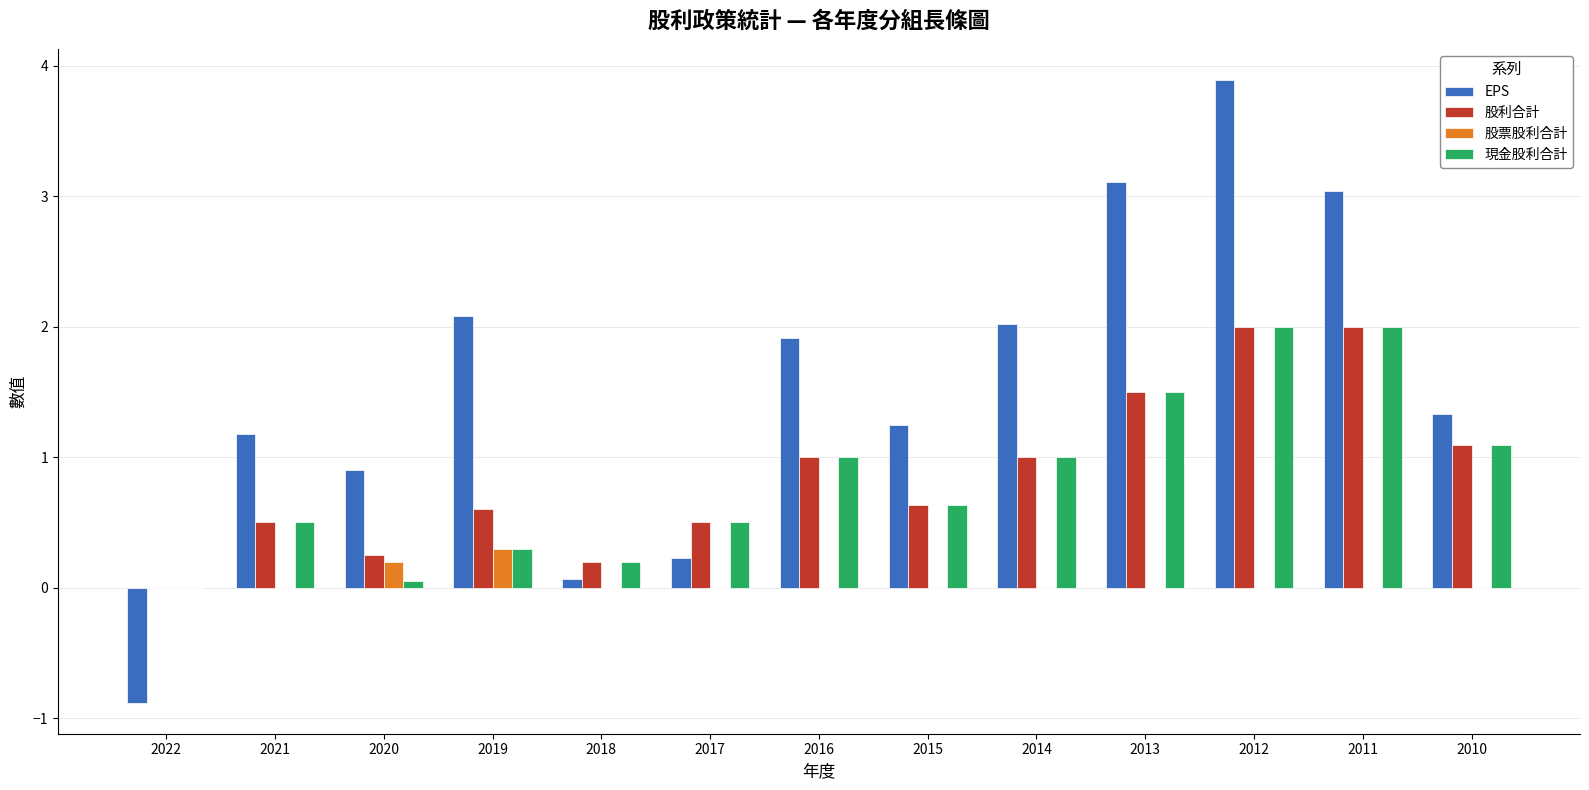

What is the greatest value displayed?

3.9